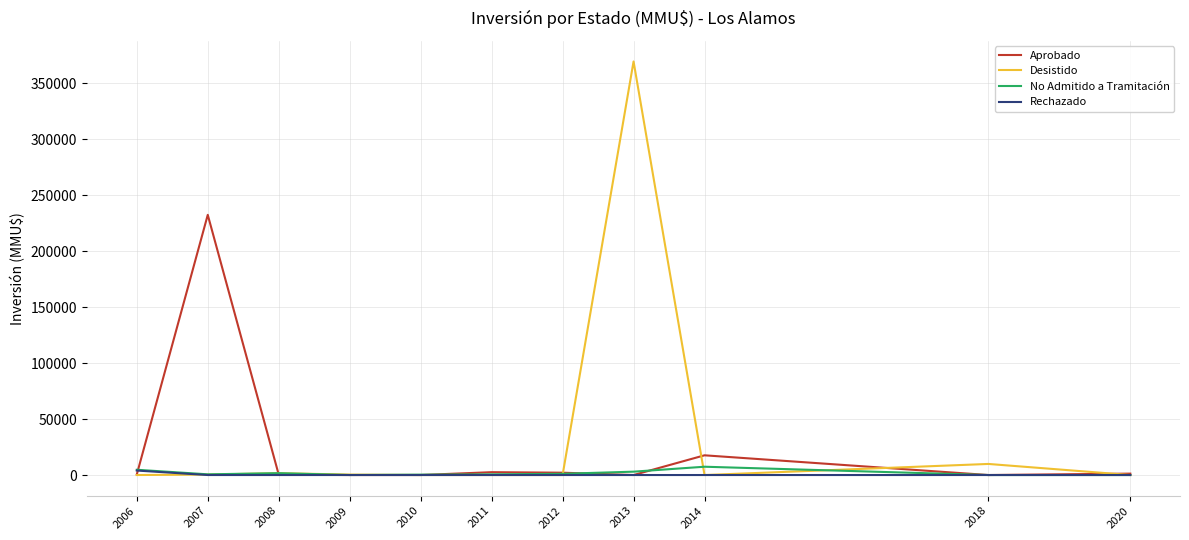

At how many categories does at least one series exceed 350703?

1